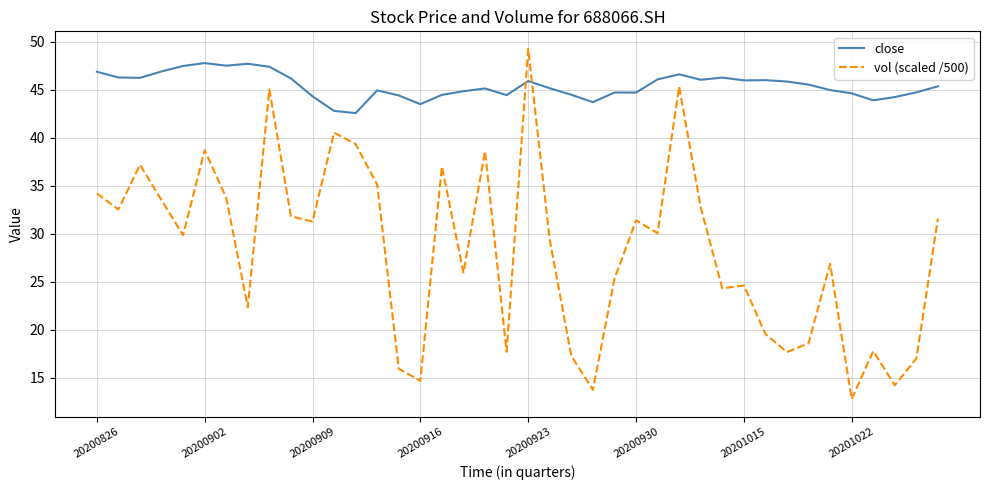

Is this an area chart (filled region under the line)?

No